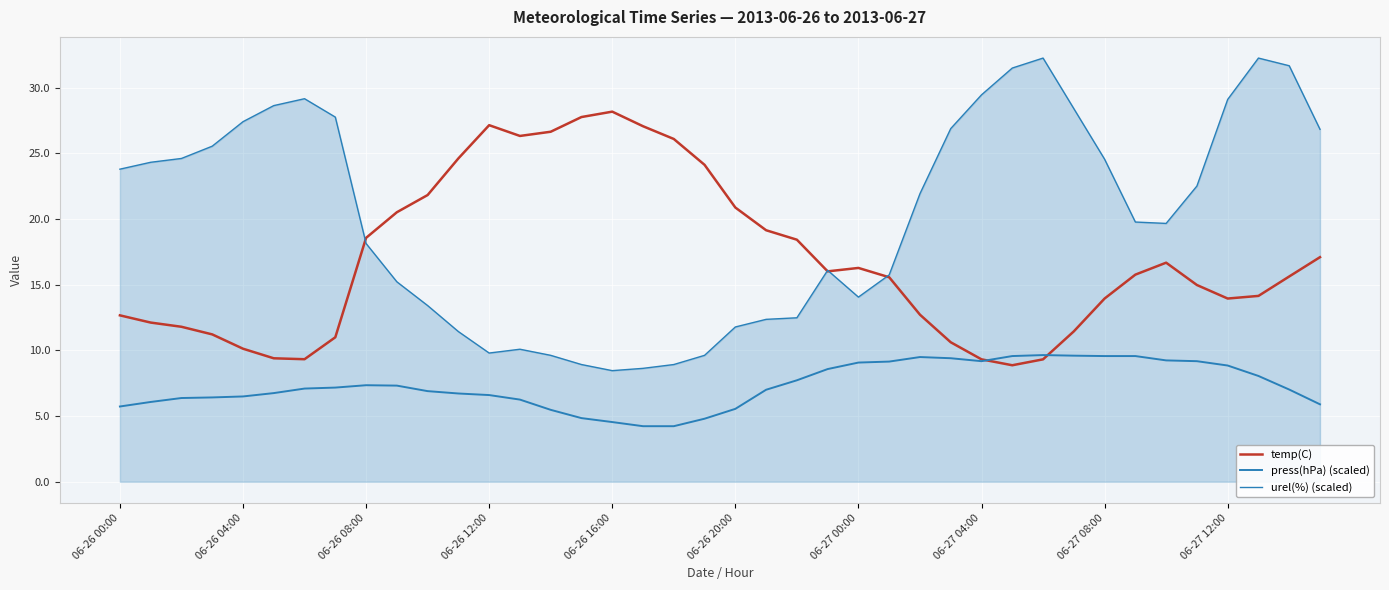

Does the chart have visible grid lines?

Yes